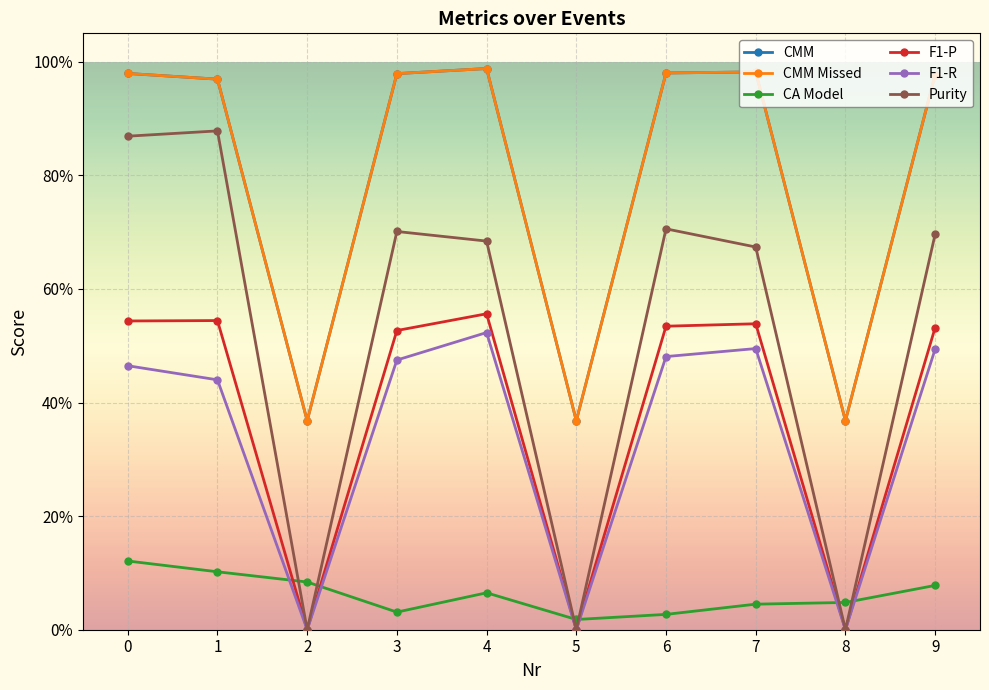

What is the value of the F1-R point at the 5th from the left?

0.5